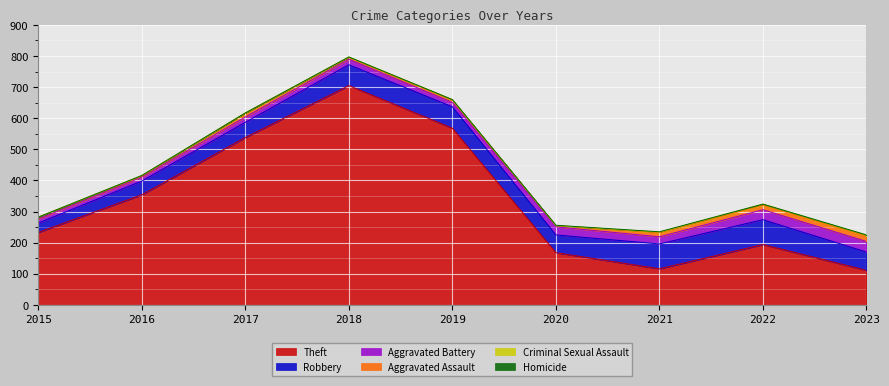

Reading left to right, extract all data points from this chart.

Theft: 2015=233	2016=354	2017=538	2018=705	2019=568	2020=168	2021=116	2022=194	2023=111
Robbery: 2015=30	2016=44	2017=49	2018=67	2019=69	2020=57	2021=80	2022=80	2023=59
Aggravated Battery: 2015=13	2016=13	2017=17	2018=18	2019=14	2020=26	2021=23	2022=32	2023=34
Aggravated Assault: 2015=6	2016=3	2017=12	2018=5	2019=8	2020=4	2021=13	2022=14	2023=17
Criminal Sexual Assault: 2015=0	2016=2	2017=1	2018=2	2019=1	2020=0	2021=2	2022=4	2023=3
Homicide: 2015=0	2016=0	2017=0	2018=0	2019=0	2020=1	2021=1	2022=0	2023=1